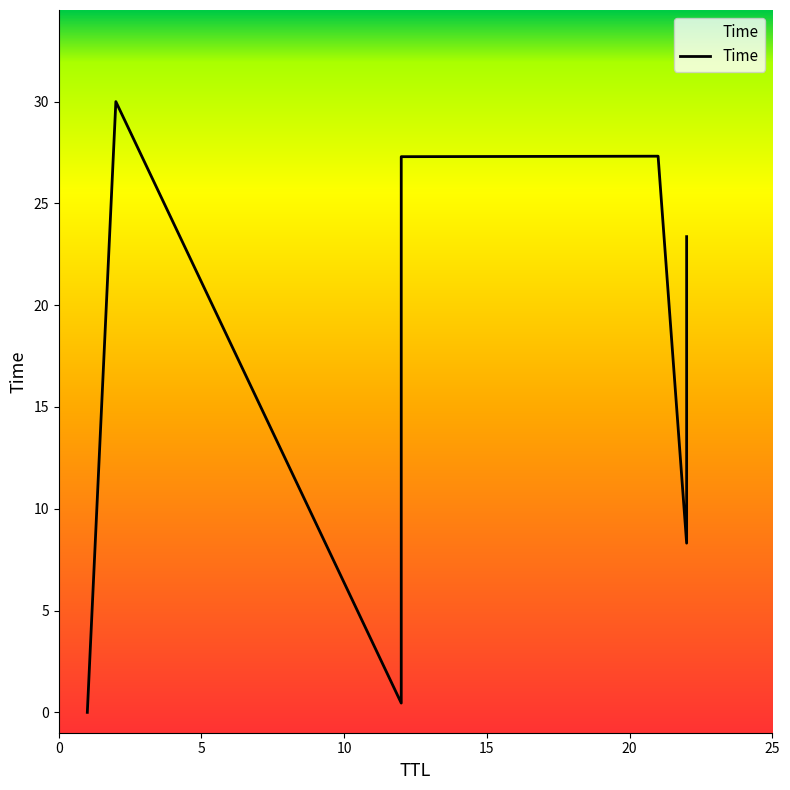

What is the ratio of the value at 22 to the value at 21?

0.6